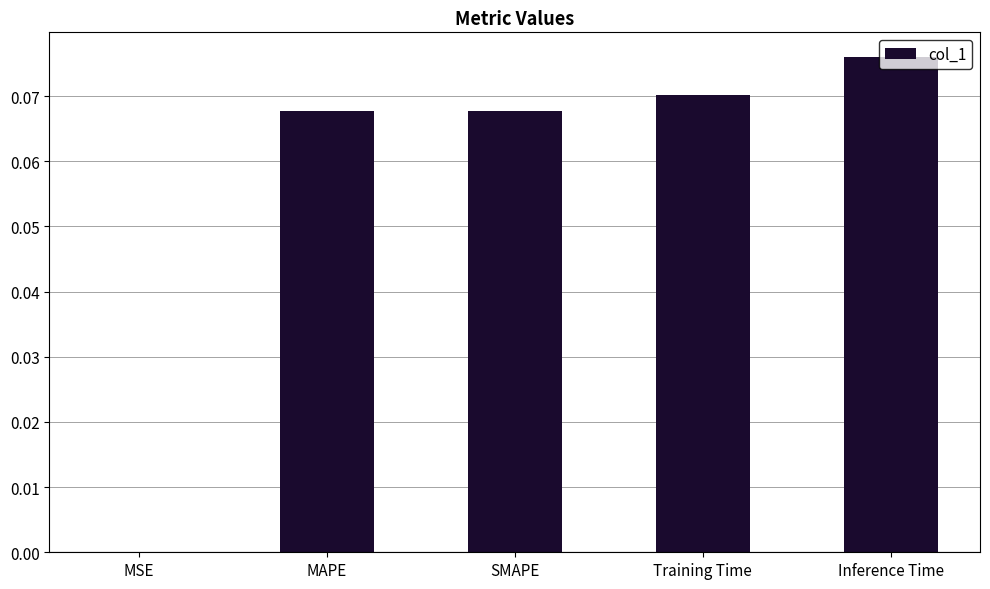

The chart shows a value of 0.0 at MSE. True or false?

True